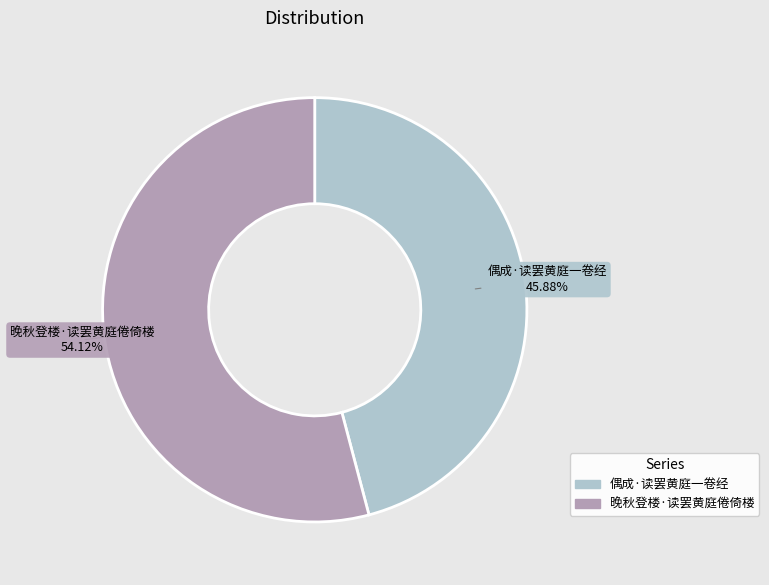

How many segments does this pie chart have?

2